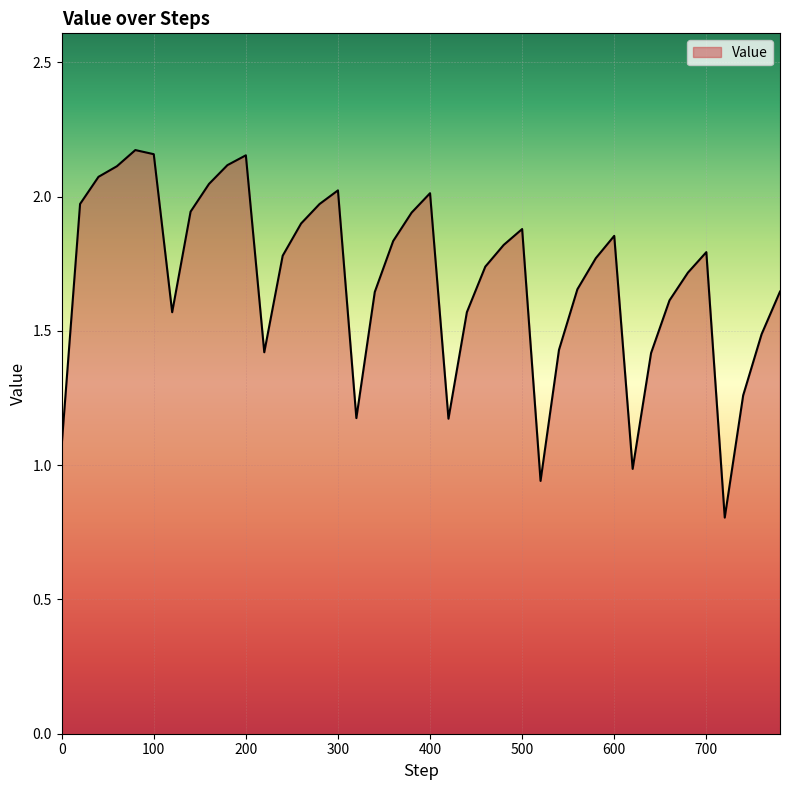

What is the minimum value shown in the chart?

0.8